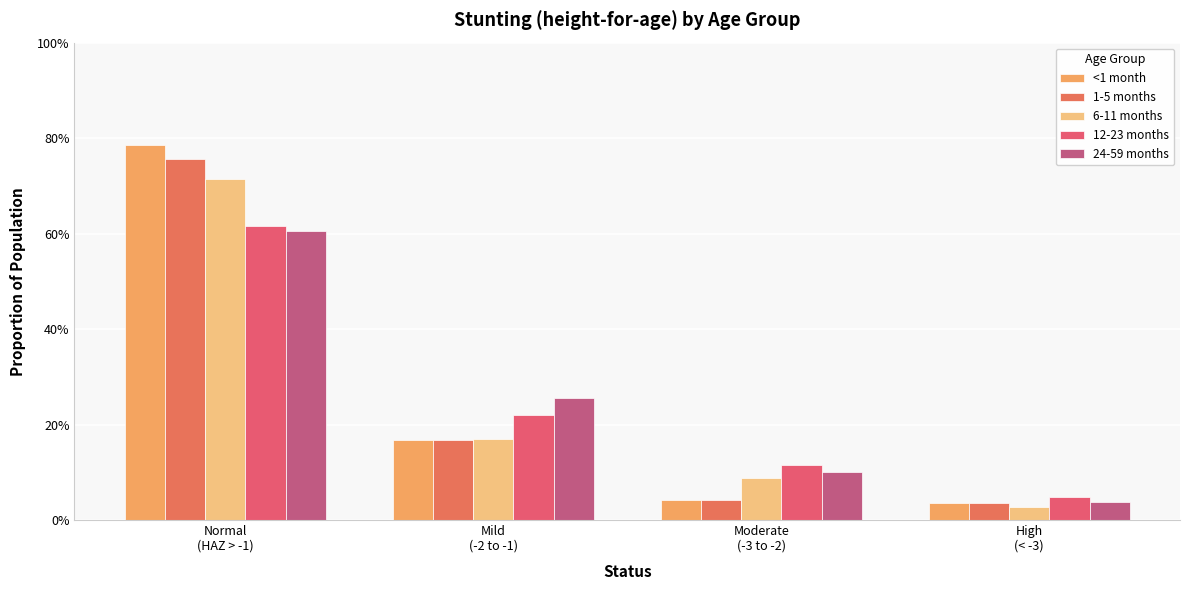

At how many categories does at least one series exceed 0?

4